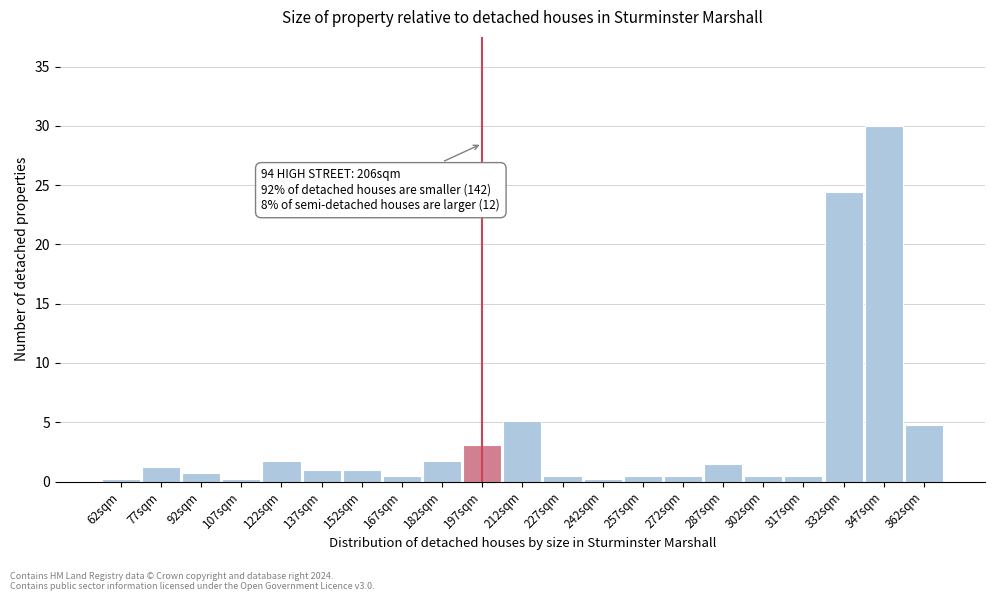

Reading left to right, what are all the values shown in this chart?

0.2	1.2	0.7	0.2	1.7	1.0	1.0	0.5	1.7	3.1	5.1	0.5	0.2	0.5	0.5	1.5	0.5	0.5	24.4	30.0	4.8